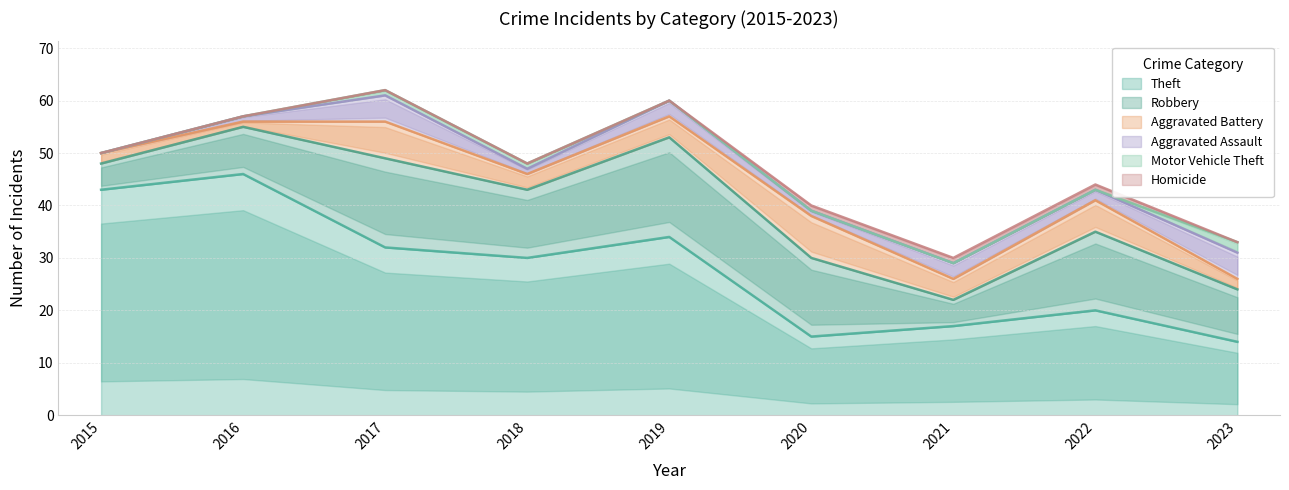

Where is the first local minimum for Aggravated Battery?

2016